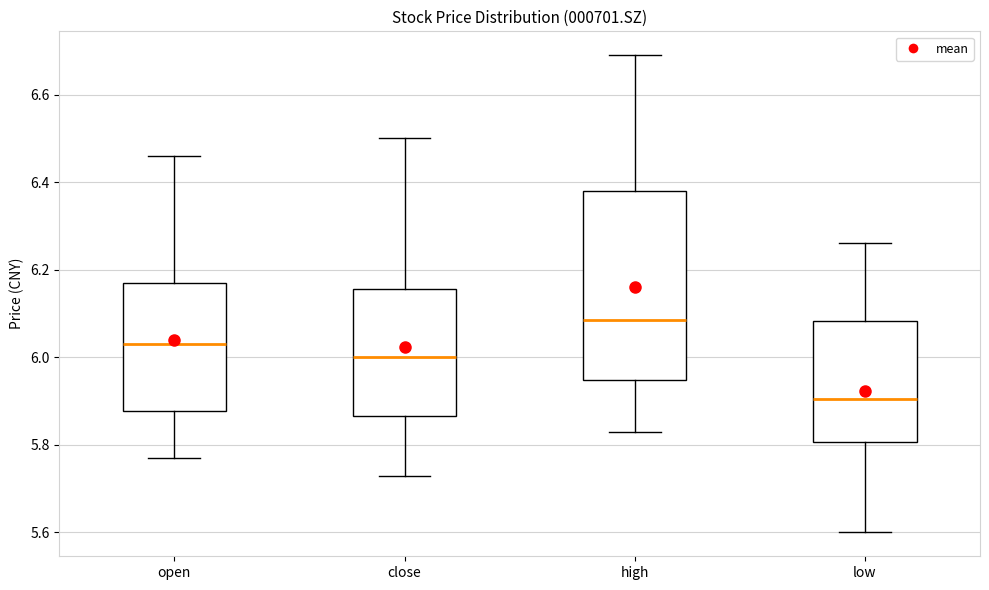

Reading left to right, read every box against the y-axis: the position of its median line, the range the box covers, and the ends of its whiskers. The values are not printed on the chart, so give them approximately, as read against the axis.

open: median 6.04, box 5.88 to 6.18, whiskers 5.78 to 6.46
close: median 6.00, box 5.86 to 6.16, whiskers 5.74 to 6.50
high: median 6.08, box 5.94 to 6.38, whiskers 5.84 to 6.70
low: median 5.90, box 5.80 to 6.08, whiskers 5.60 to 6.26